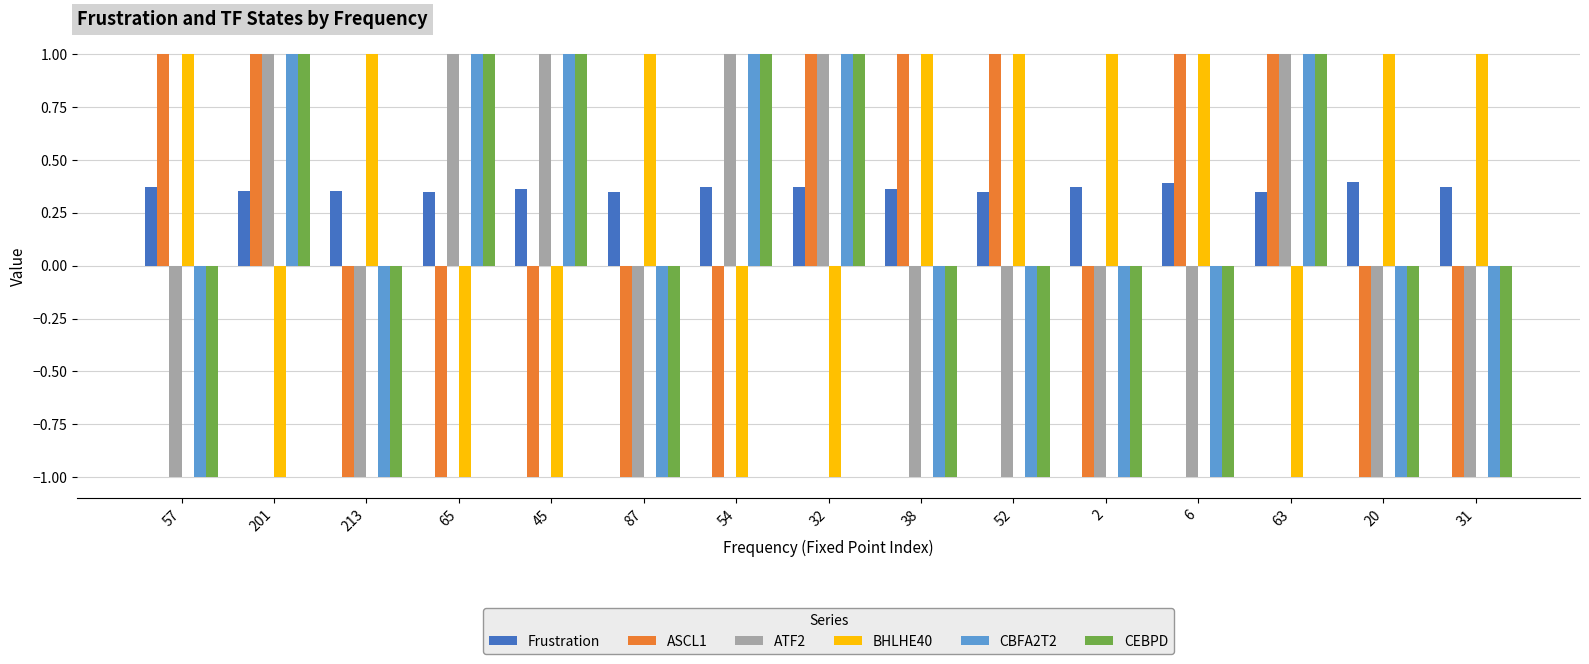

At how many categories does at least one series exceed 0?

15